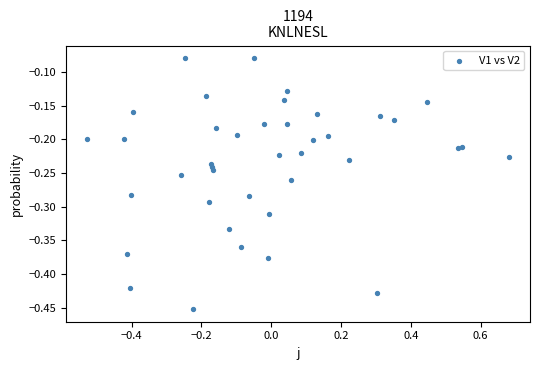

What is the range of X values (max minus min)?

1.2